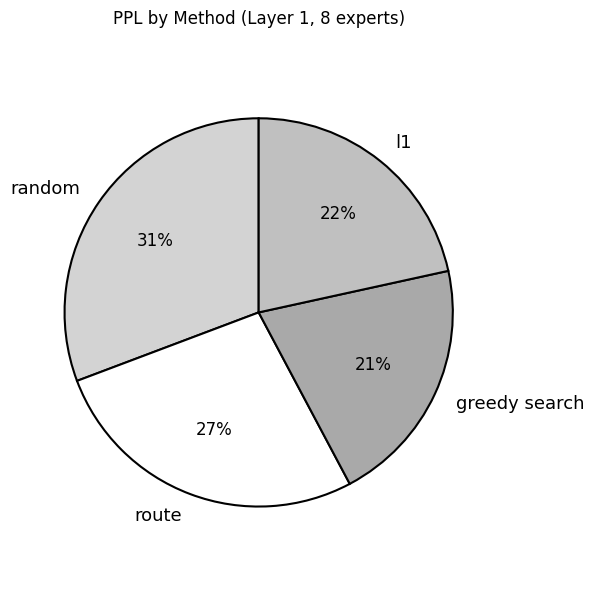

What is the largest slice in the pie chart?

random